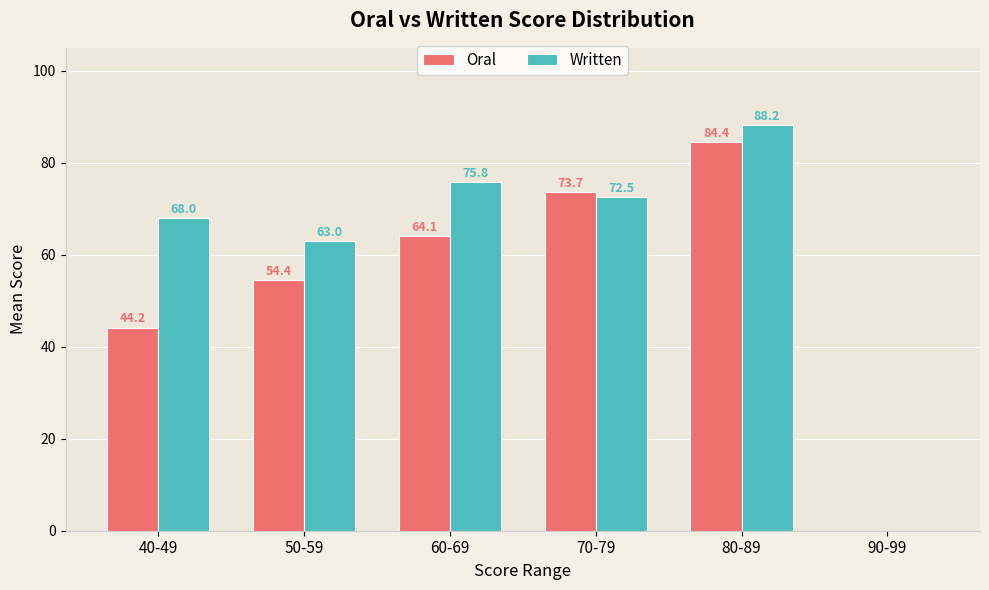

How many positive values does the Written series have?

5